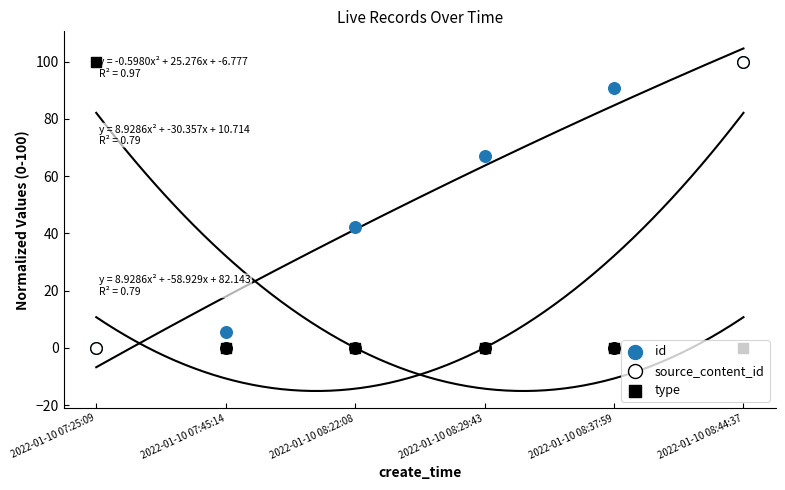

What is the total value across all series at 2022-01-10 08:44:37?

200.0